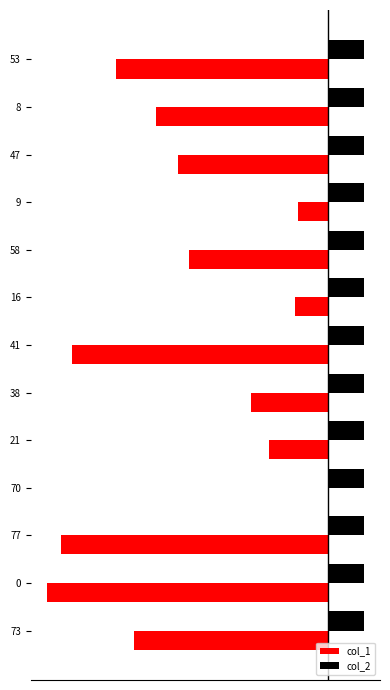

What are all the series names shown in the legend?

col_1, col_2